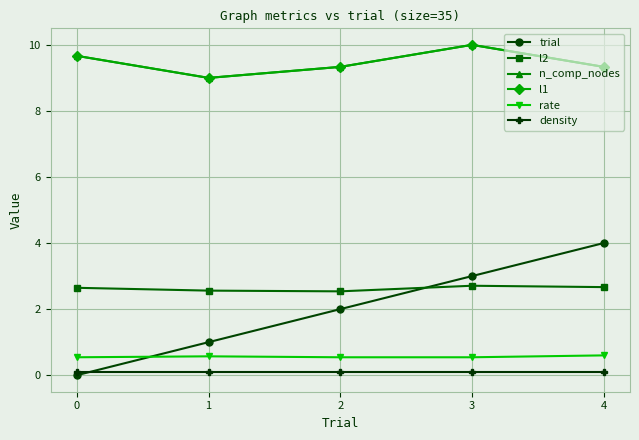

Read the trial value at 3.

3.0